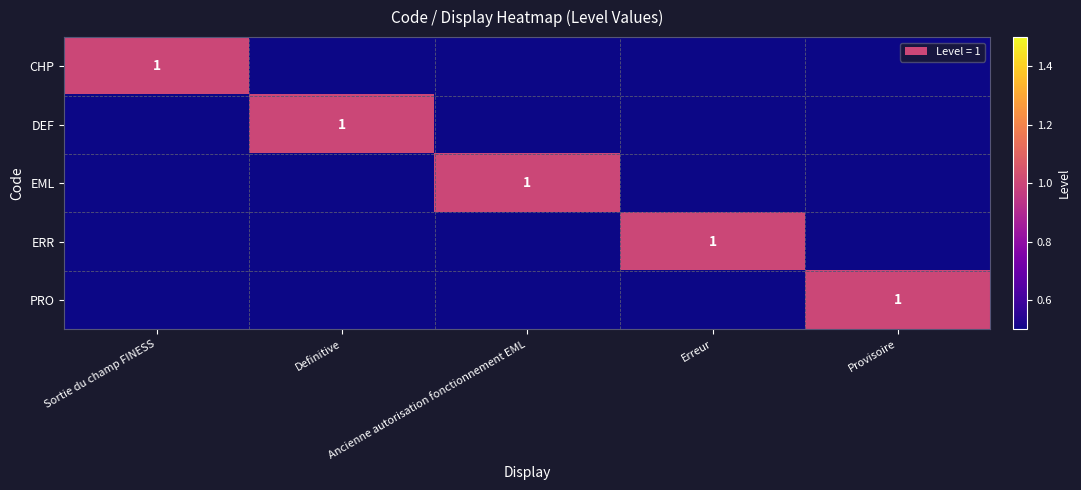

Which category has the lowest value in the CHP series?

Definitive